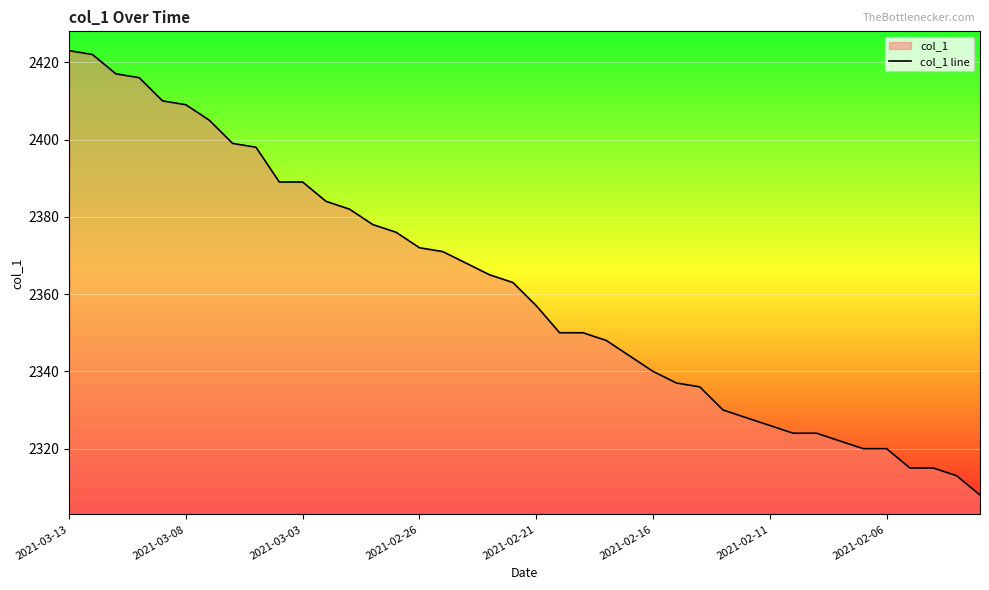

Is it true that the value at 2021-02-11 is 2326?

True